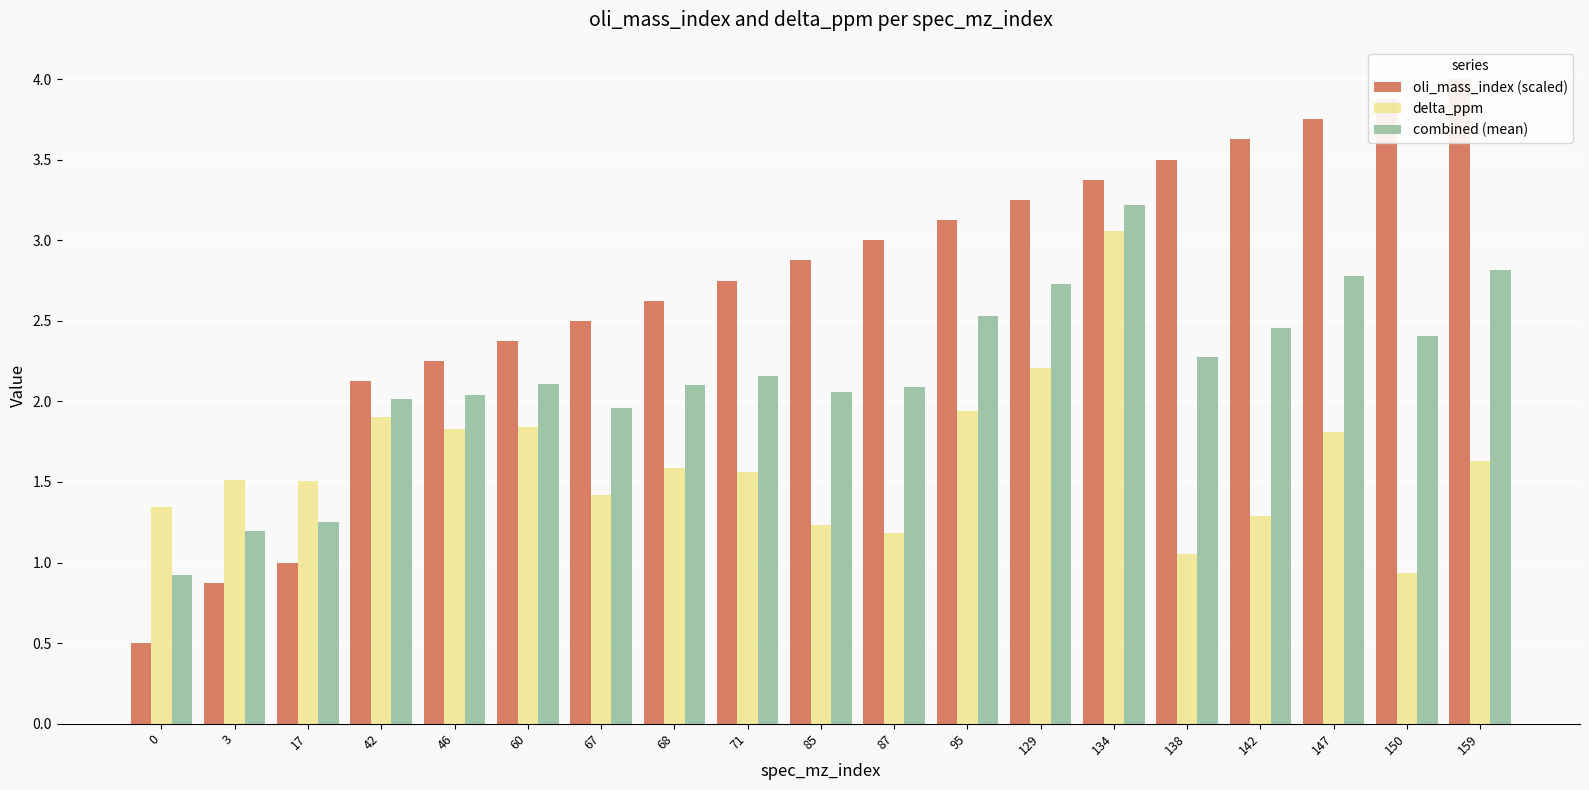

Between 71 and 85, which is larger?

85